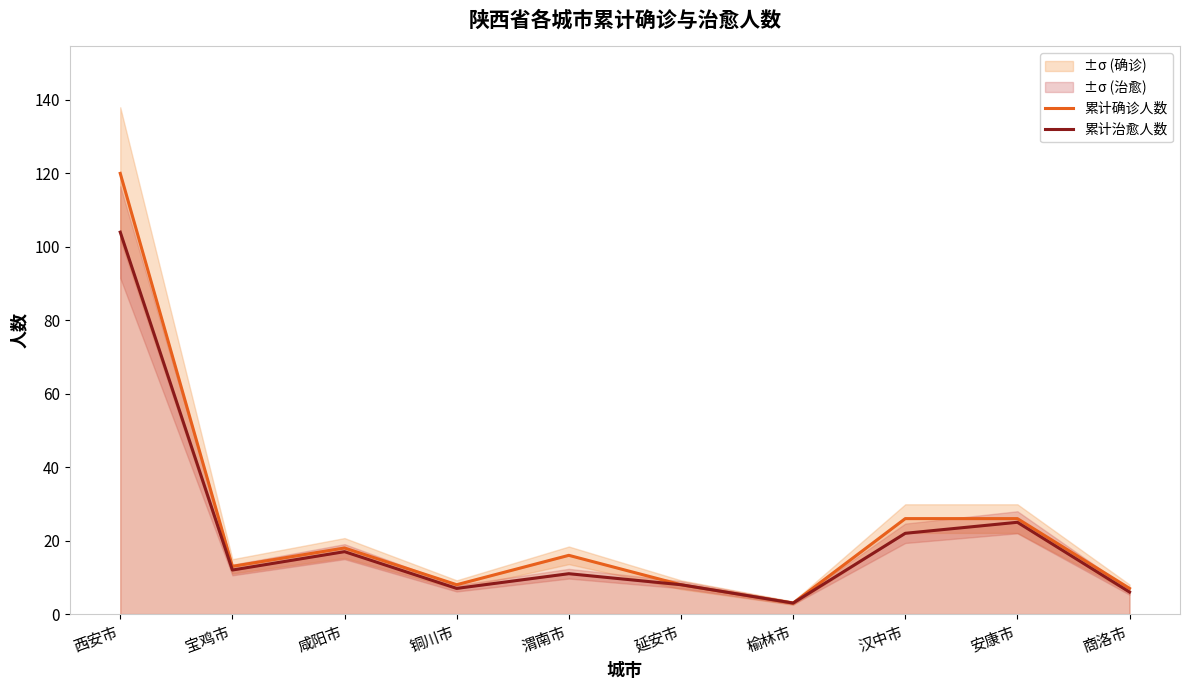

What is the spread (max minus min) of values at 安康市?

1